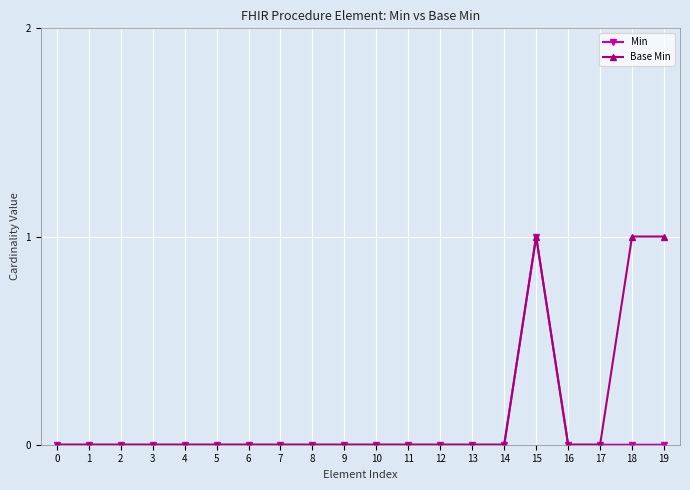

True or false: Min has a value of 0 at 9.

True